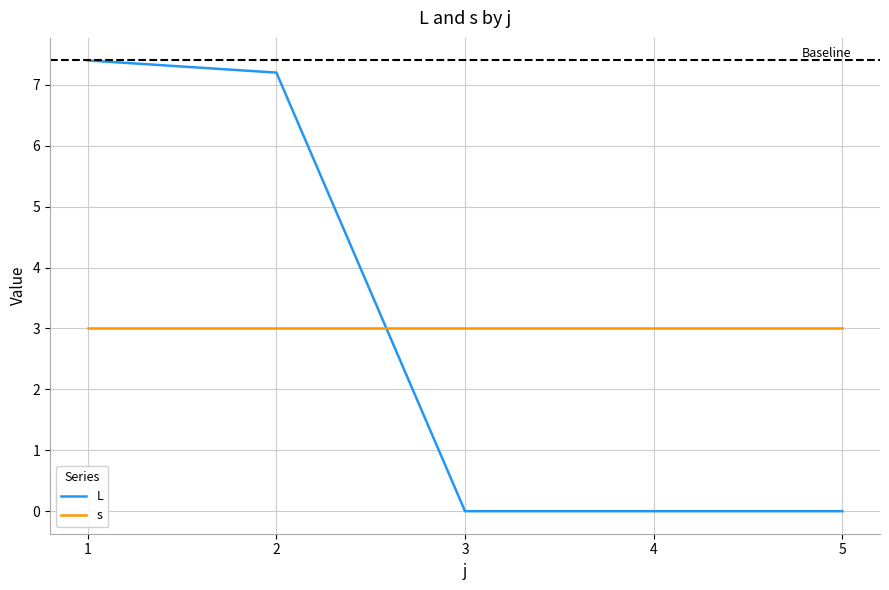

What is the average value of the s series?

3.0